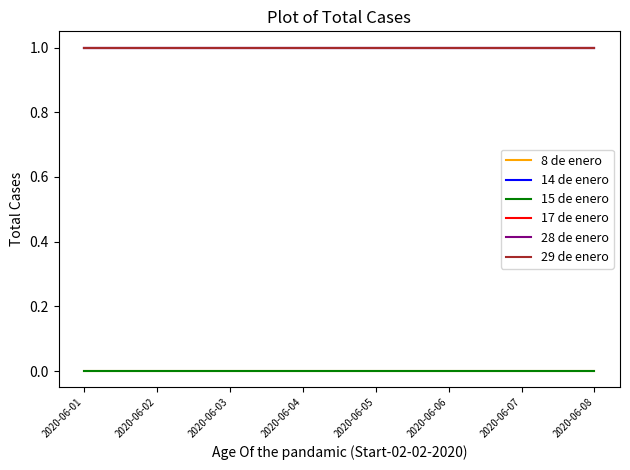

At how many categories does at least one series exceed 0?

8